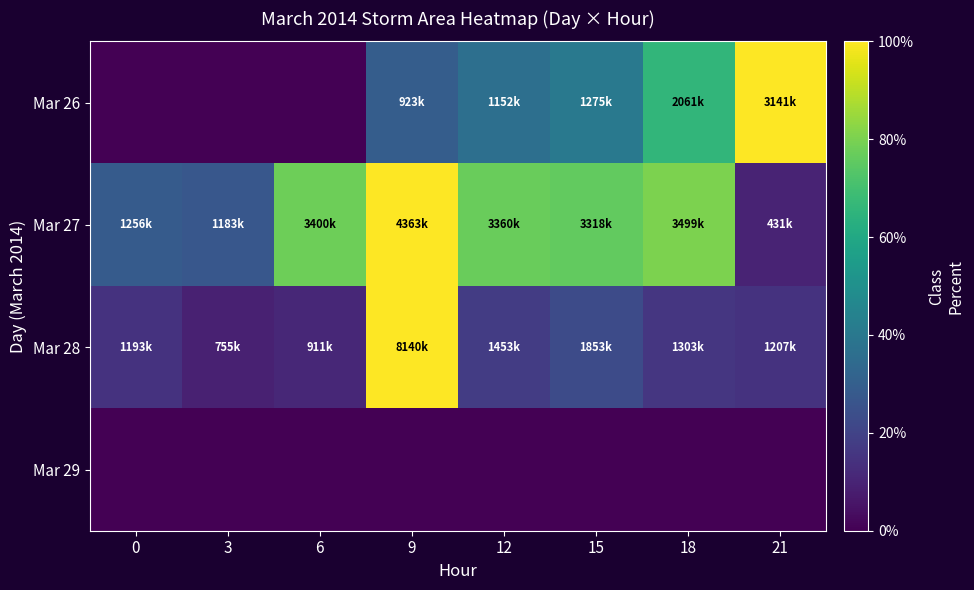

What is the total value across all series at 0?

0.4